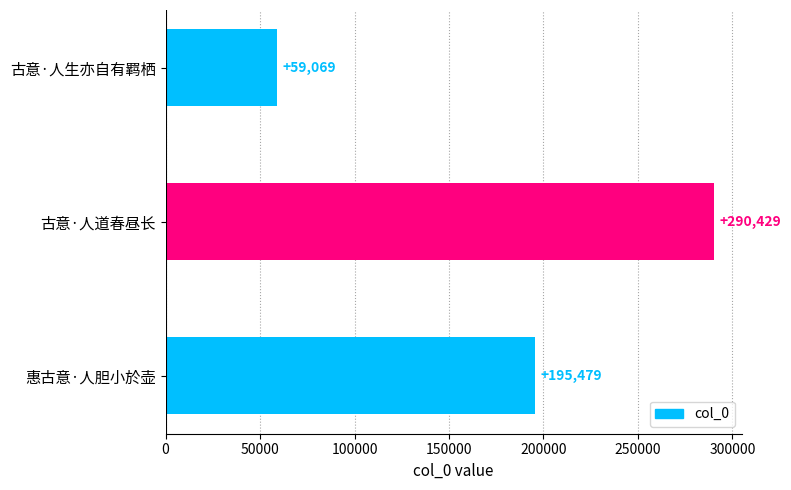

List the labels in order of value, largest first.

古意·人道春昼长, 惠古意·人胆小於壶, 古意·人生亦自有羁栖